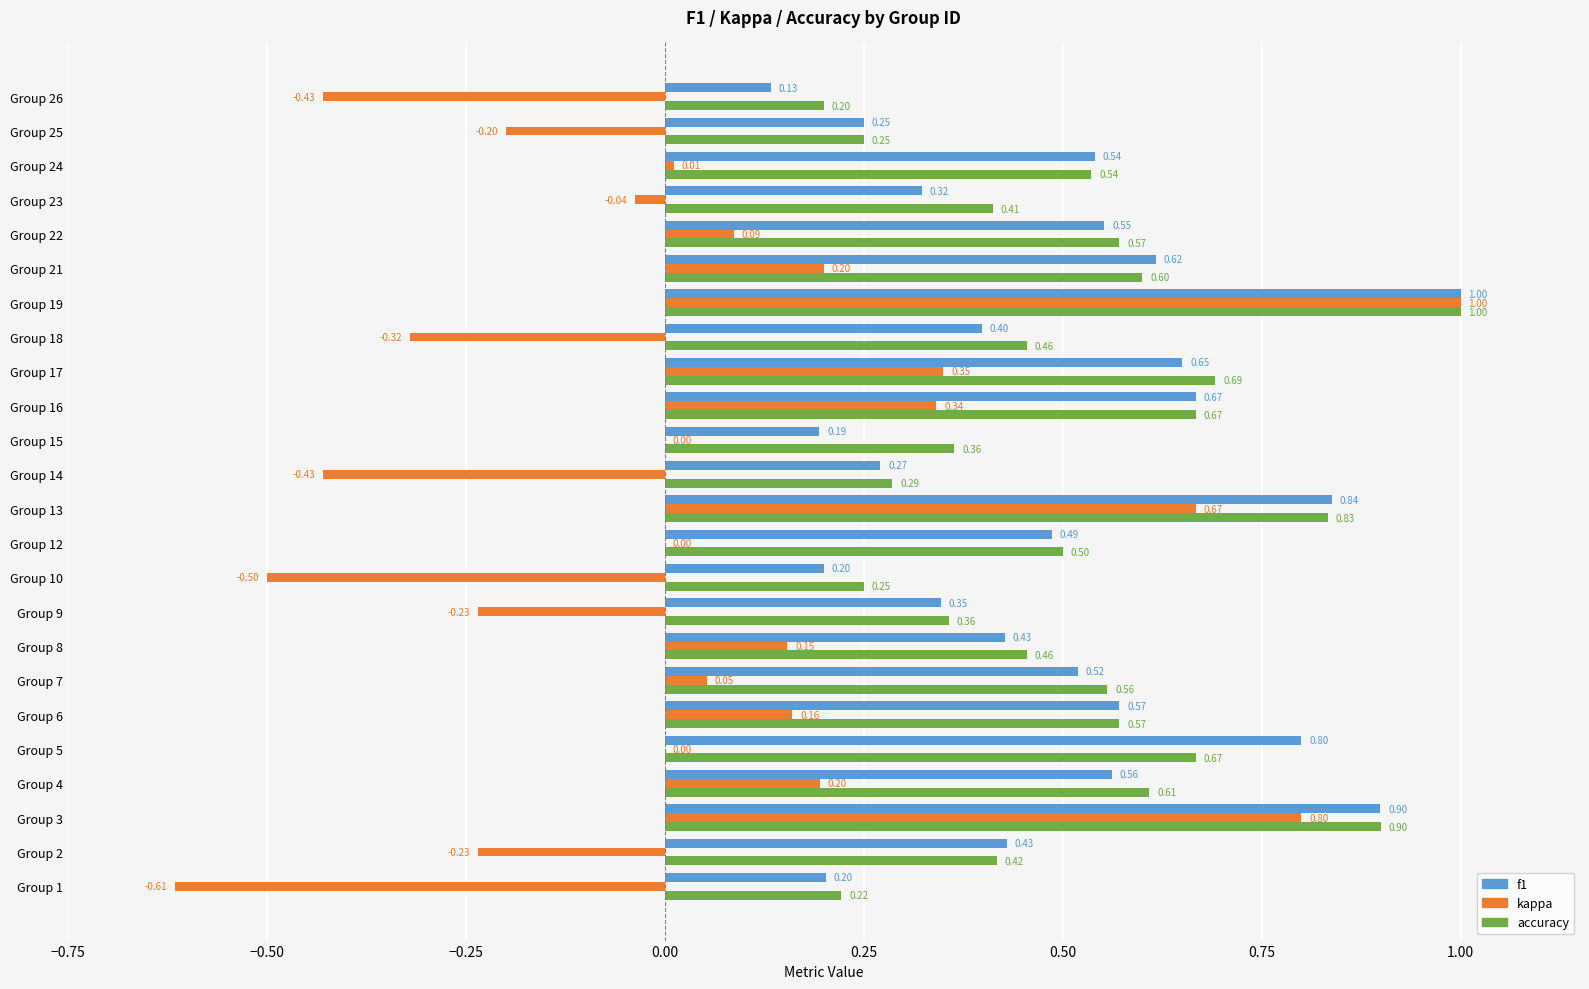

At which category is the sum across all series the highest?

Group 19